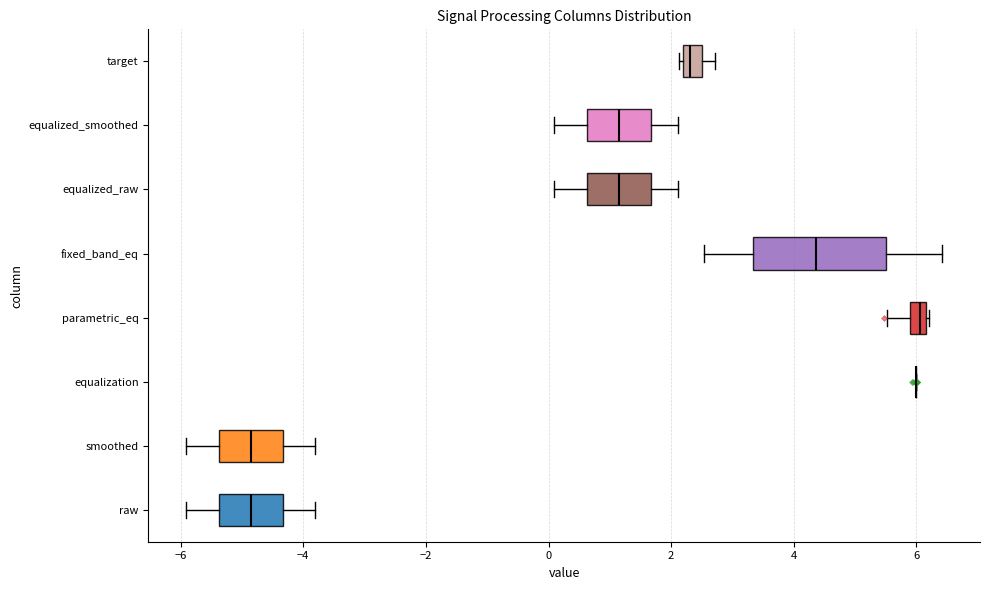

Where is the right edge of the box for parametric_eq on the x-axis? The values are not printed on the chart, so give them approximately, as read against the axis.

6.2